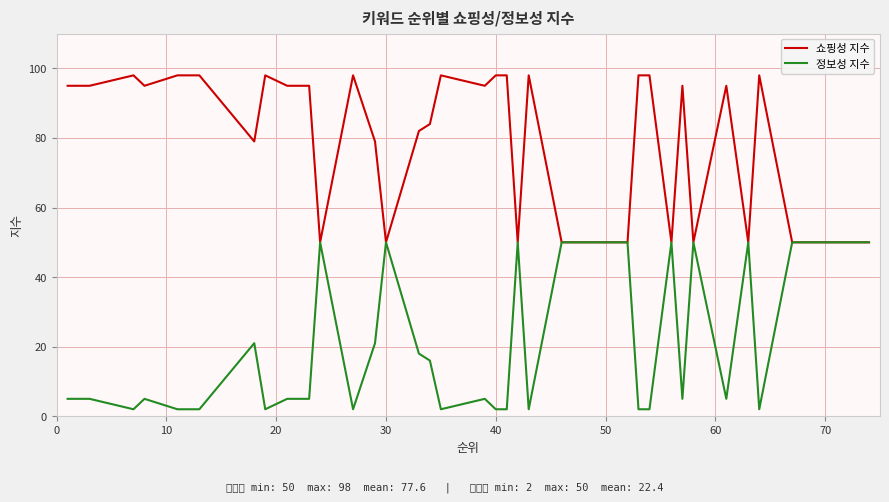

List the series in order of their overall mean, highest first.

쇼핑성 지수, 정보성 지수